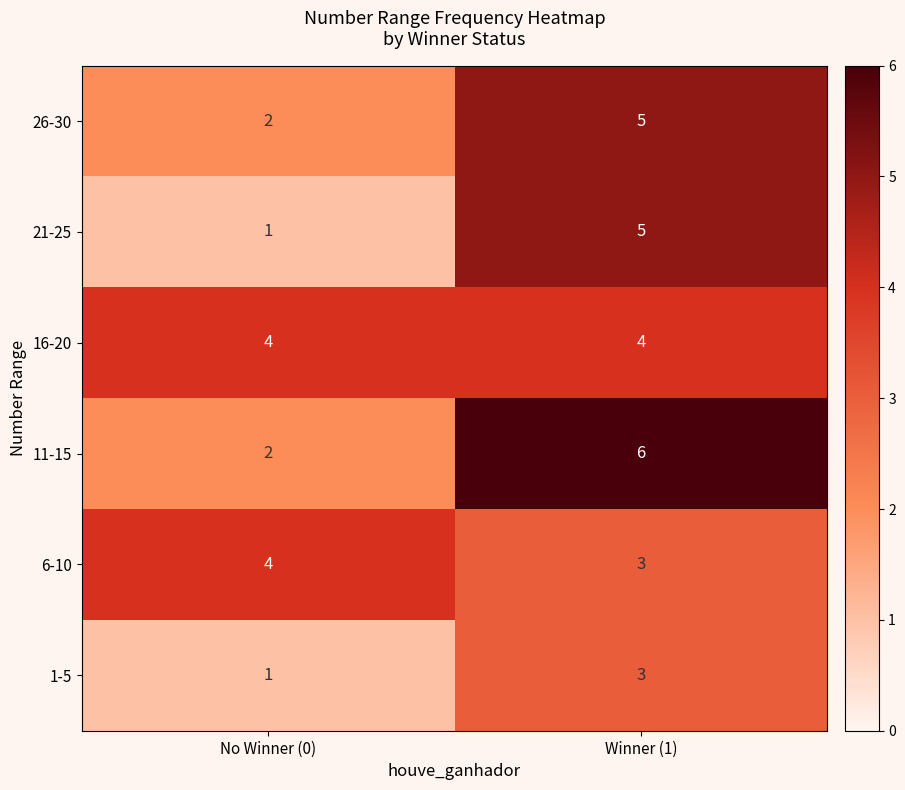

At which category is the sum across all series the highest?

Winner (1)